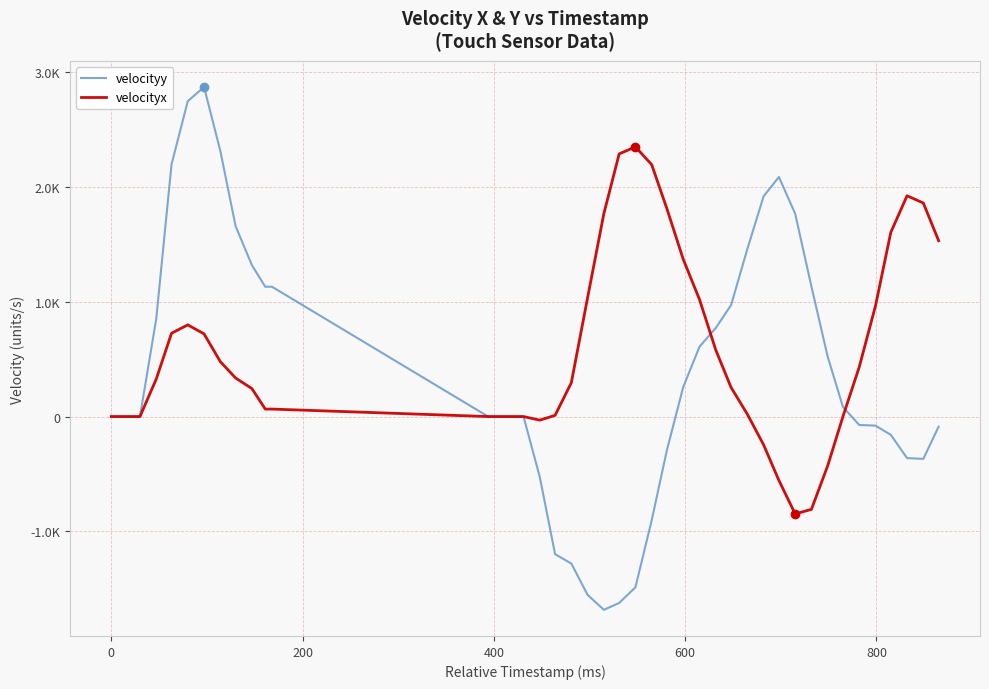

After their last crossing, which series has the higher values: velocityy or velocityx?

velocityx